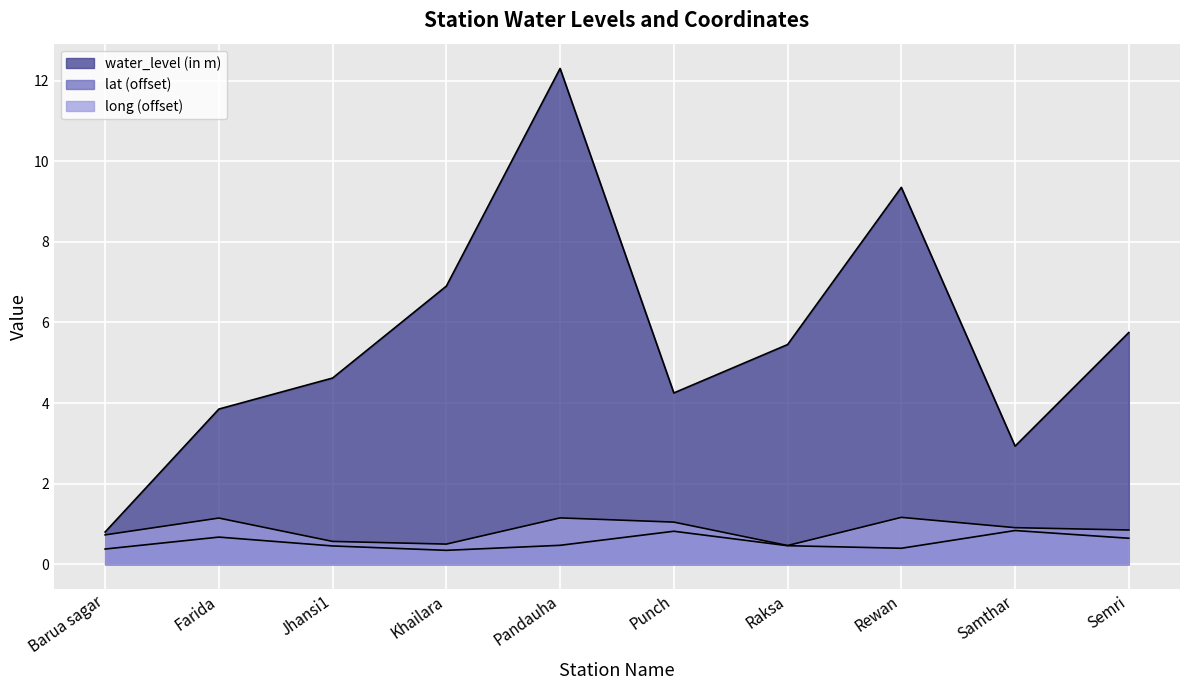

What position from the left is Rewan?

8